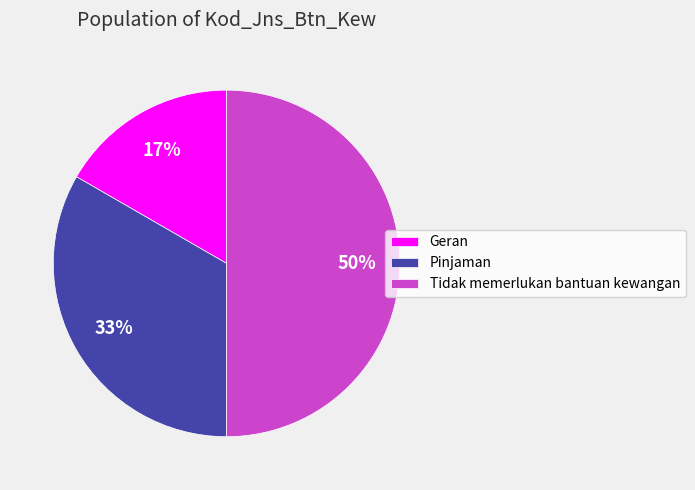

Rank the categories by value from highest to lowest.

Tidak memerlukan bantuan kewangan, Pinjaman, Geran